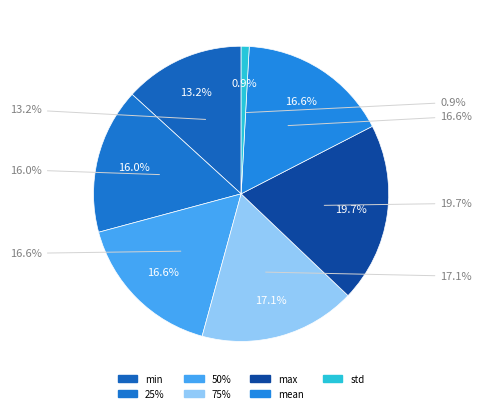

Is there any slice that represents more than half of the pie?

No